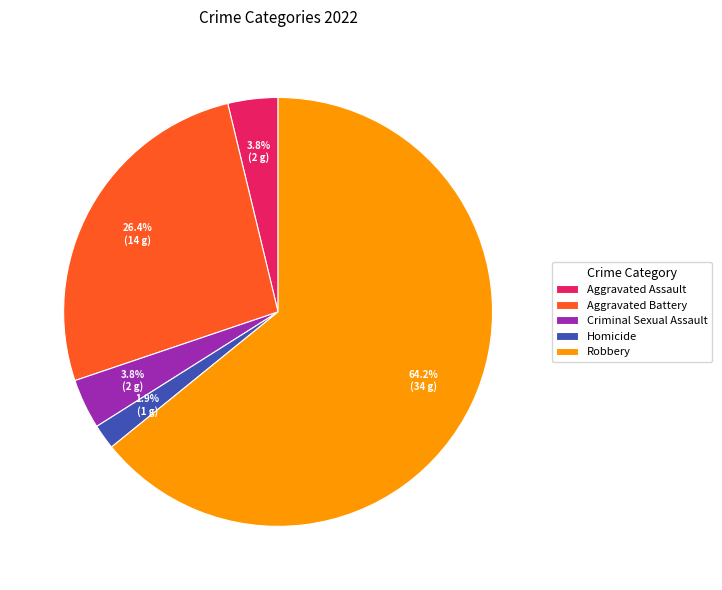

What is the ratio of the value at Homicide to the value at Aggravated Assault?

0.5